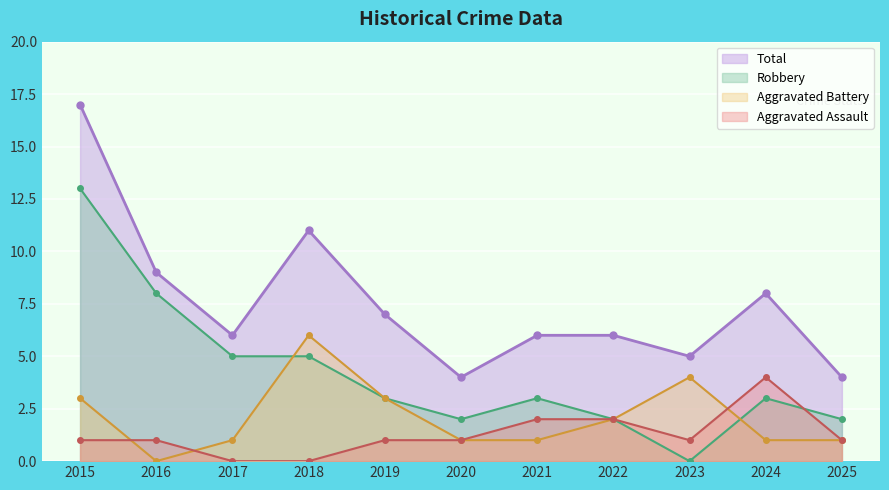

Reading left to right, what are all the values shown in this chart?

Aggravated Assault: 2015=1	2016=1	2017=0	2018=0	2019=1	2020=1	2021=2	2022=2	2023=1	2024=4	2025=1
Aggravated Battery: 2015=3	2016=0	2017=1	2018=6	2019=3	2020=1	2021=1	2022=2	2023=4	2024=1	2025=1
Robbery: 2015=13	2016=8	2017=5	2018=5	2019=3	2020=2	2021=3	2022=2	2023=0	2024=3	2025=2
Total: 2015=17	2016=9	2017=6	2018=11	2019=7	2020=4	2021=6	2022=6	2023=5	2024=8	2025=4